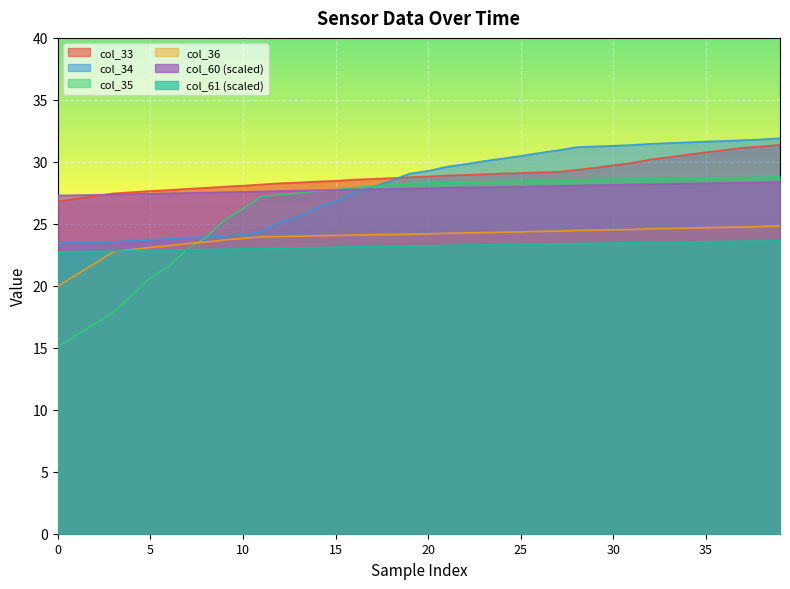

True or false: col_34 and col_36 cross at least once.

False